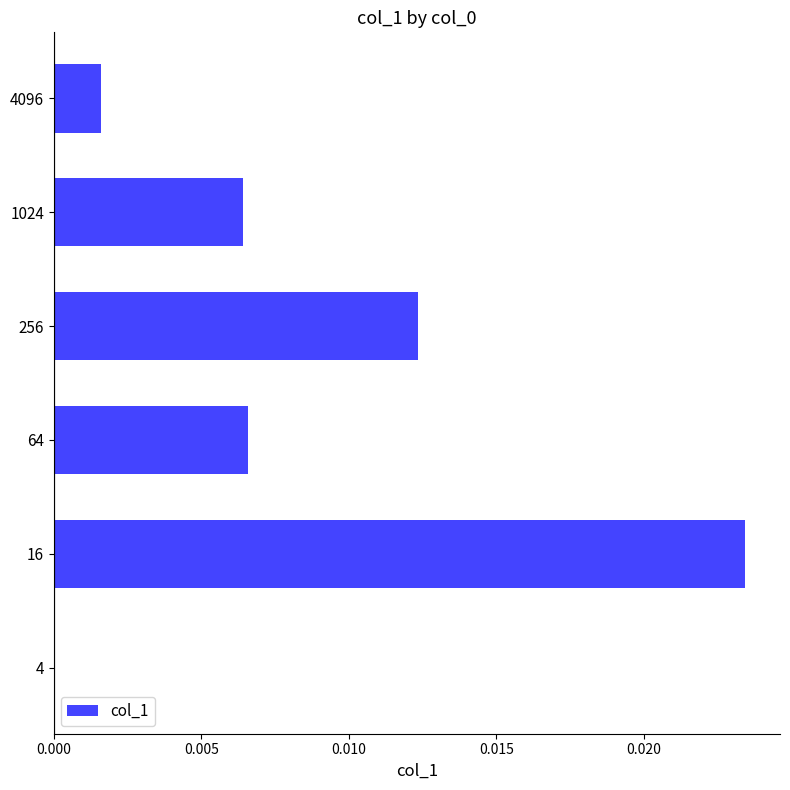

Is it true that the value at 4096 is 0.0?

True